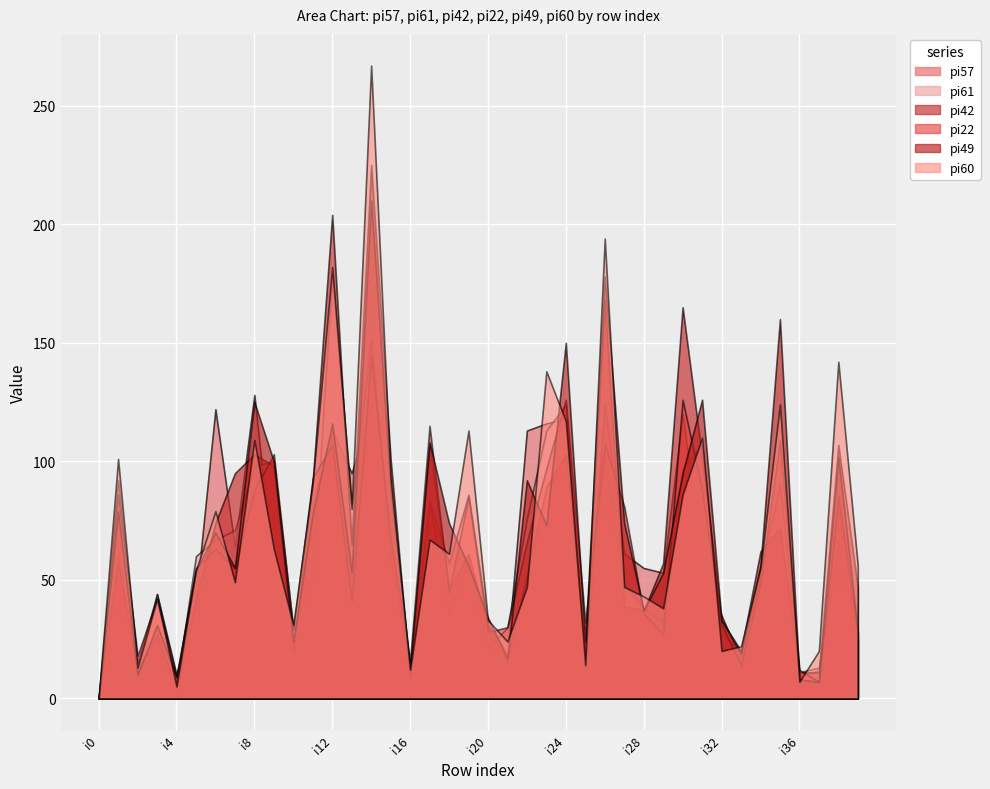

What are all the series names shown in the legend?

pi57, pi61, pi42, pi22, pi49, pi60